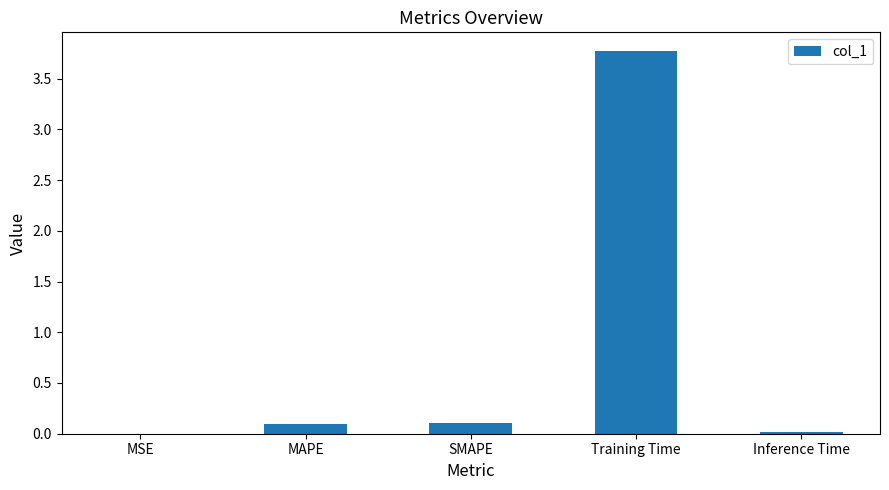

Which label corresponds to the largest value in the chart?

Training Time